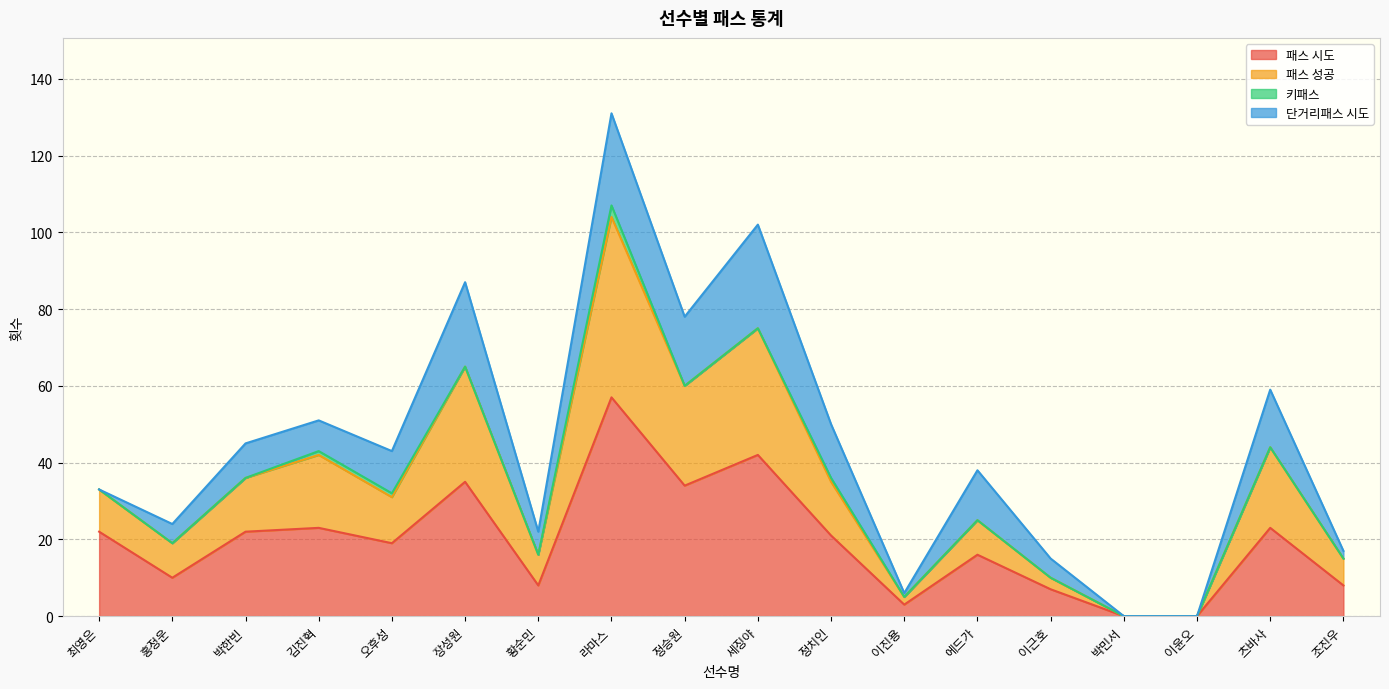

At which category is the sum across all series the highest?

라마스